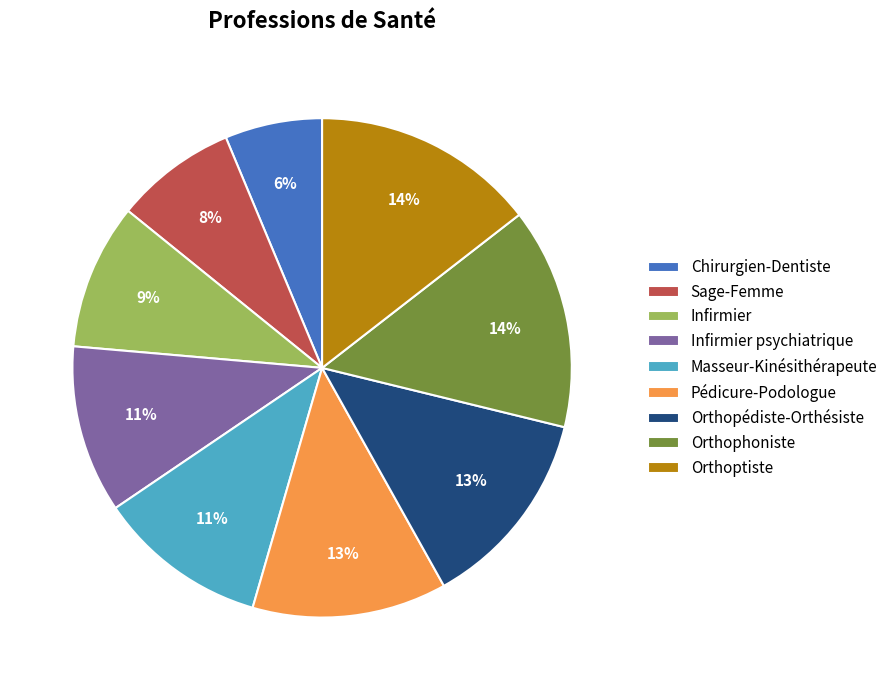

The Orthoptiste slice represents 14% of the pie. True or false?

True